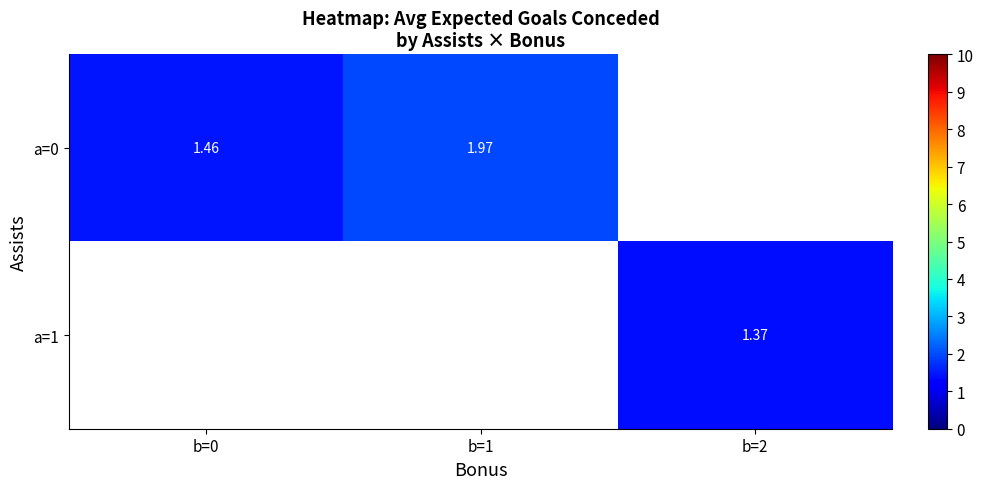

How many values in a=1 are above zero?

1